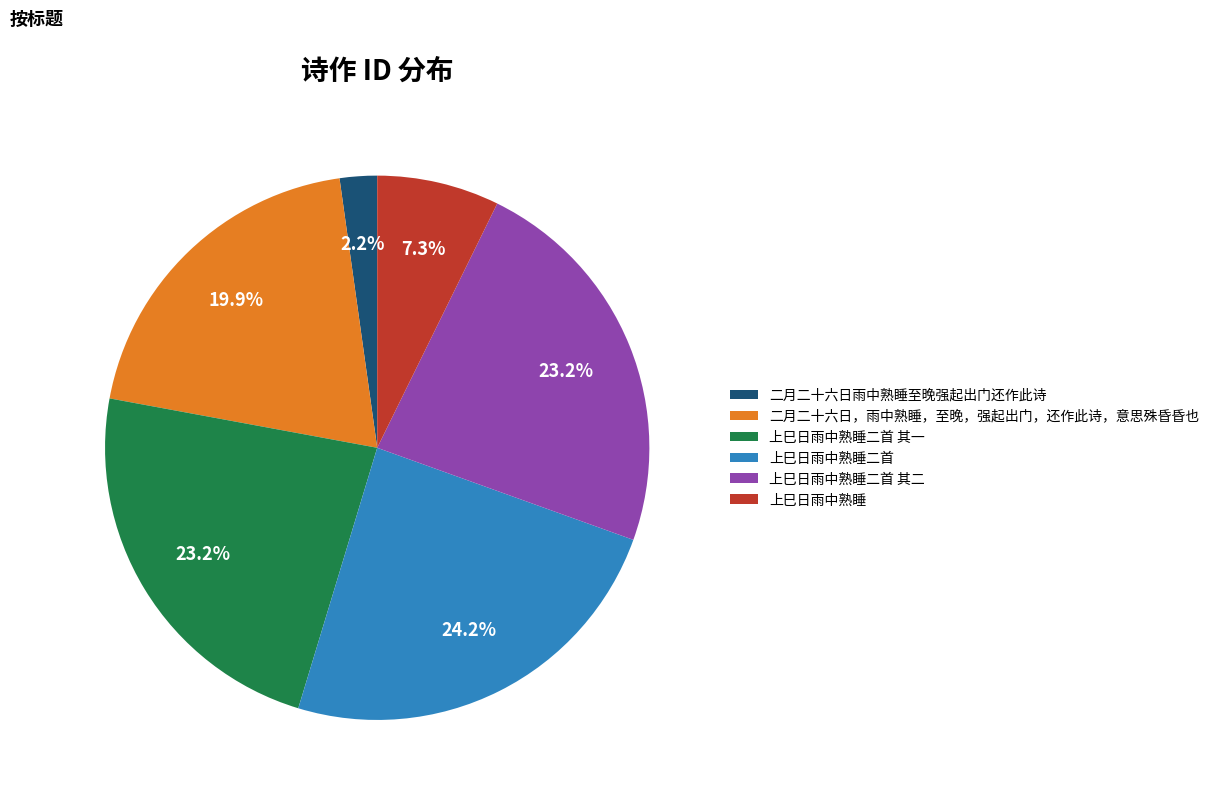

Which slice is the smallest?

二月二十六日雨中熟睡至晚强起出门还作此诗